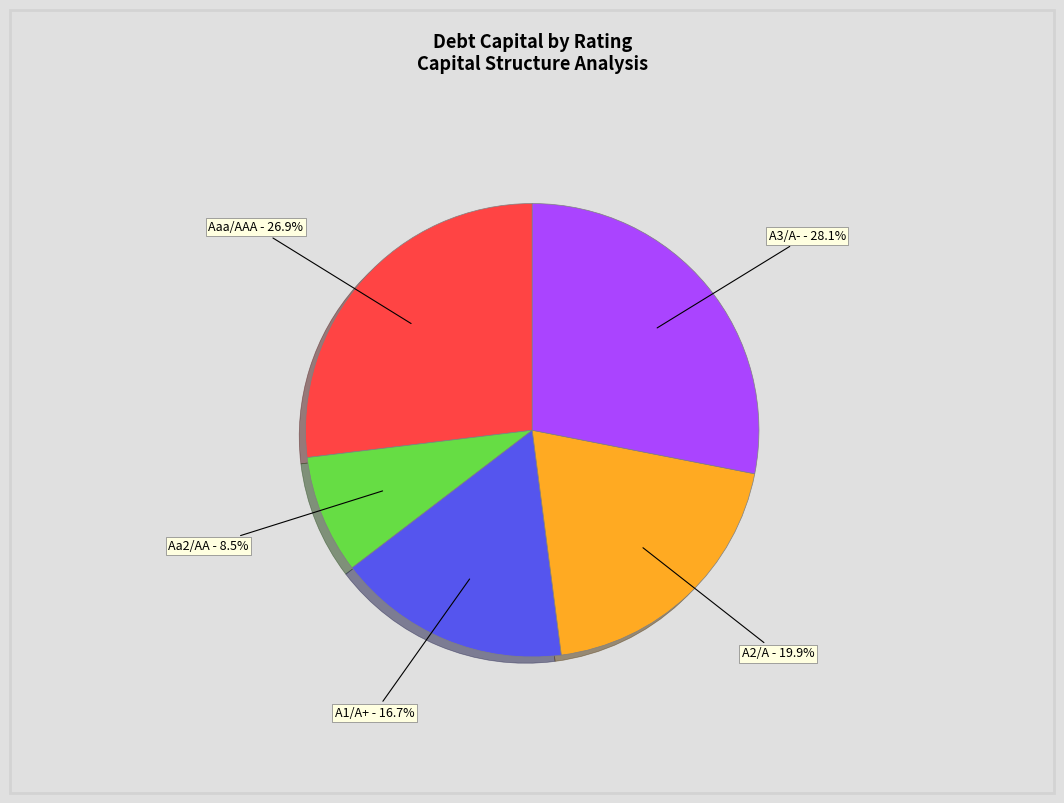

Is there any slice that represents more than half of the pie?

No